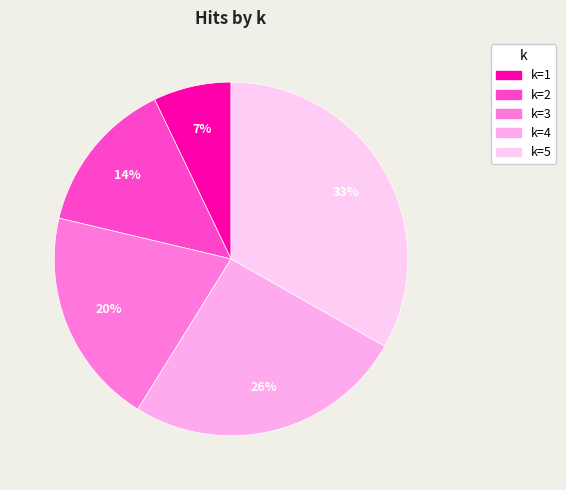

Which category has the smallest portion of the pie?

1